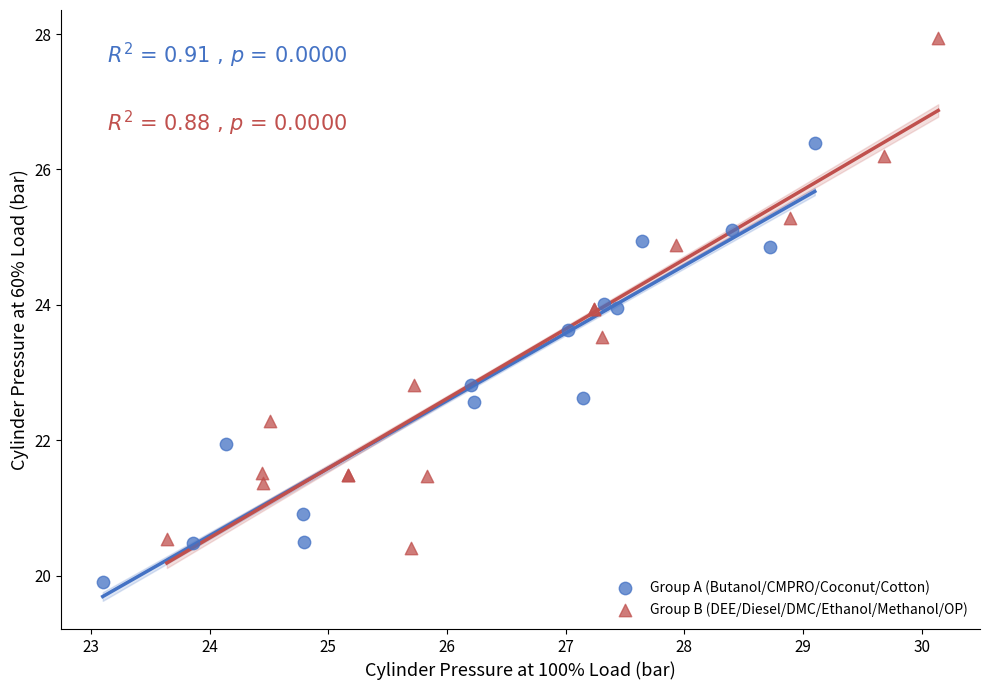

Which series reaches the minimum Y coordinate?

Group A (Butanol/CMPRO/Coconut/Cotton)